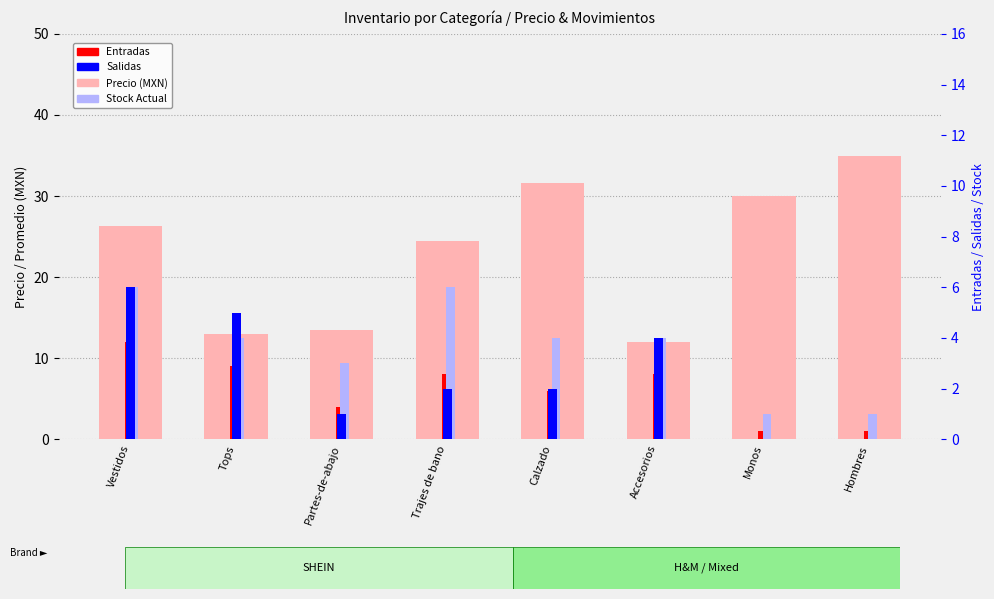

How many bars are there in total?

32